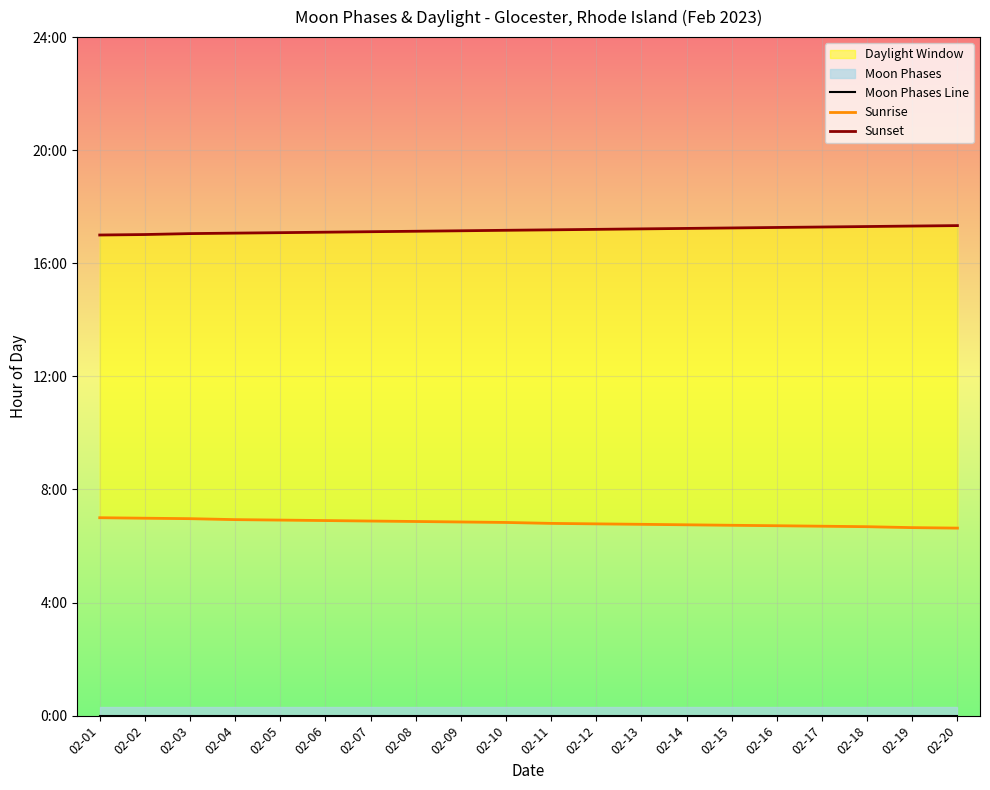

What is the highest value of the Sunset series?

17.3